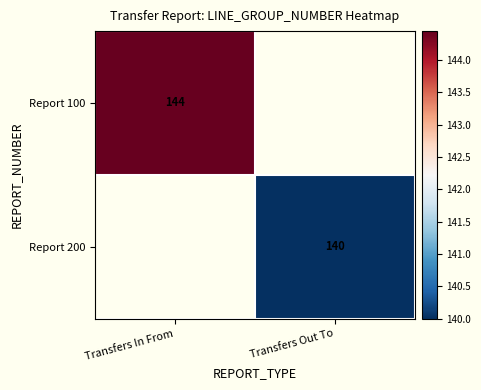

Is the value of Report 200 at Transfers Out To greater than the value of Report 100 at Transfers In From?

No